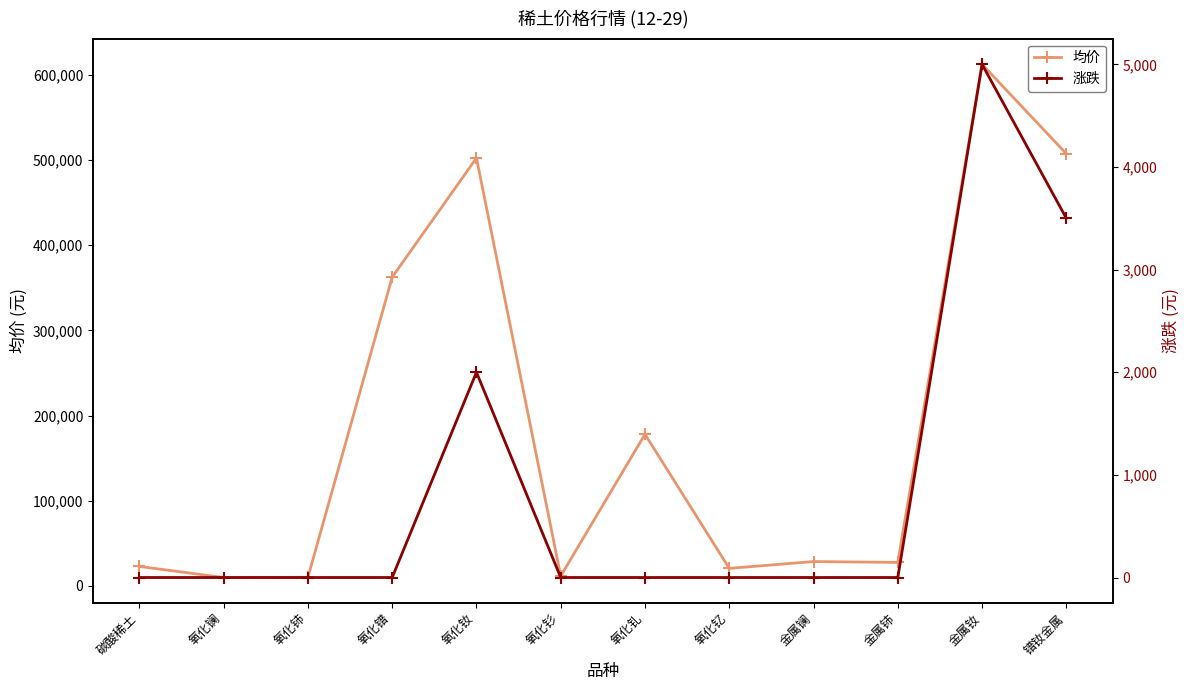

What are all the series names shown in the legend?

均价, 涨跌